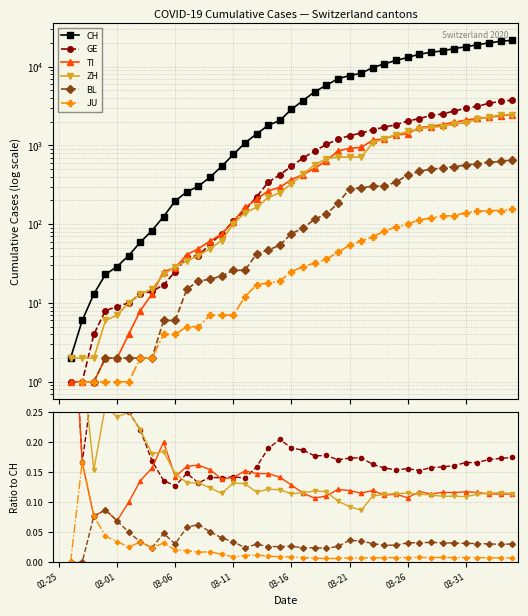

Between 24 and 32, which is larger?

32